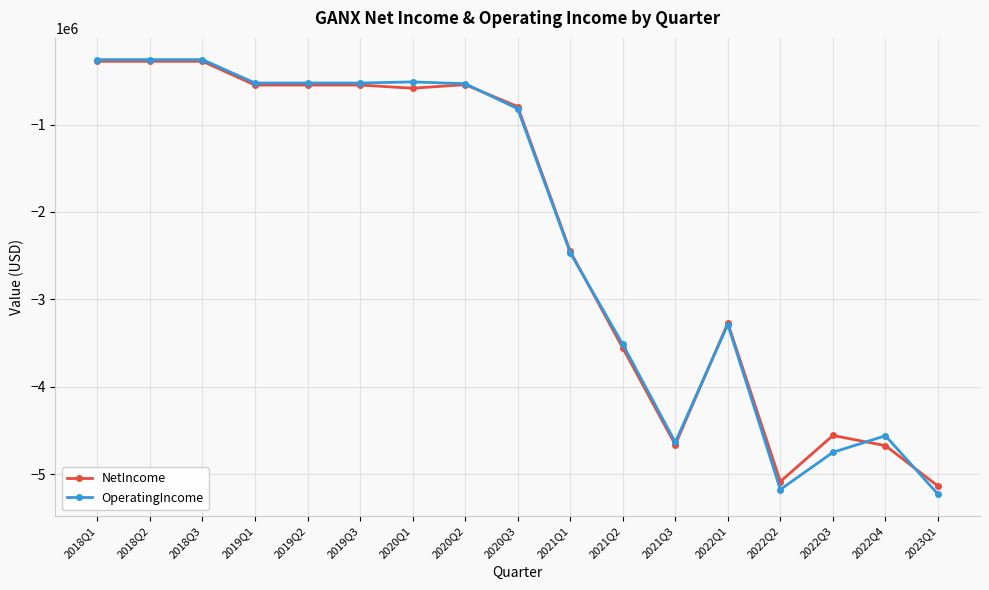

What is the difference between the maximum and minimum values in the OperatingIncome series?

4972704.5